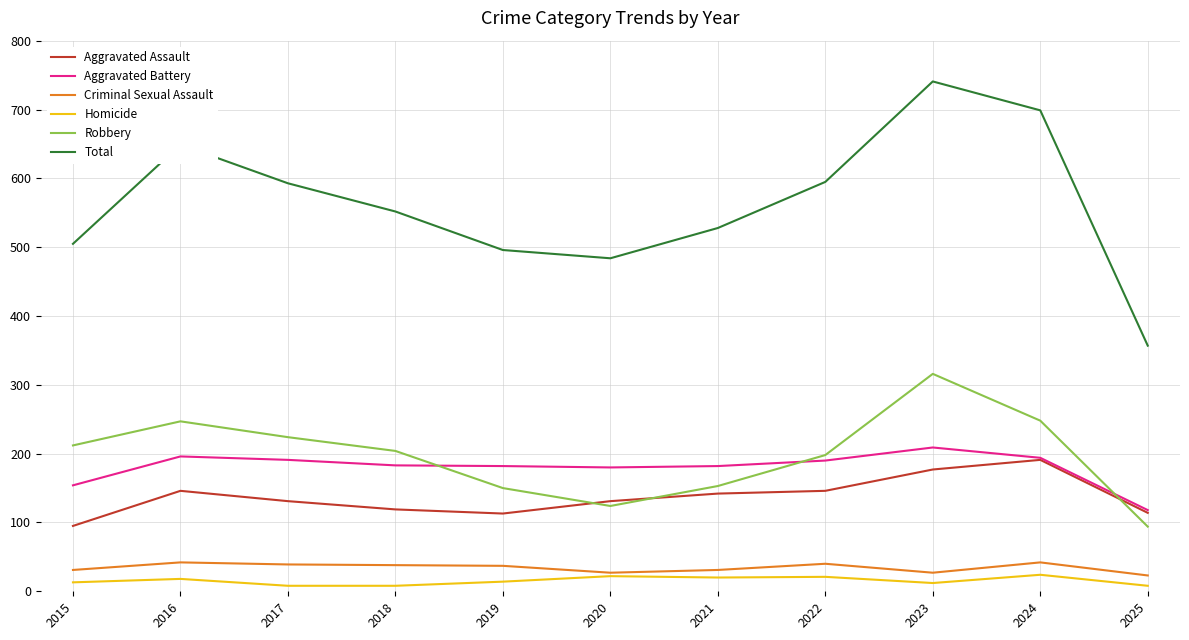

Is it true that Homicide equals 8 at 2017?

True